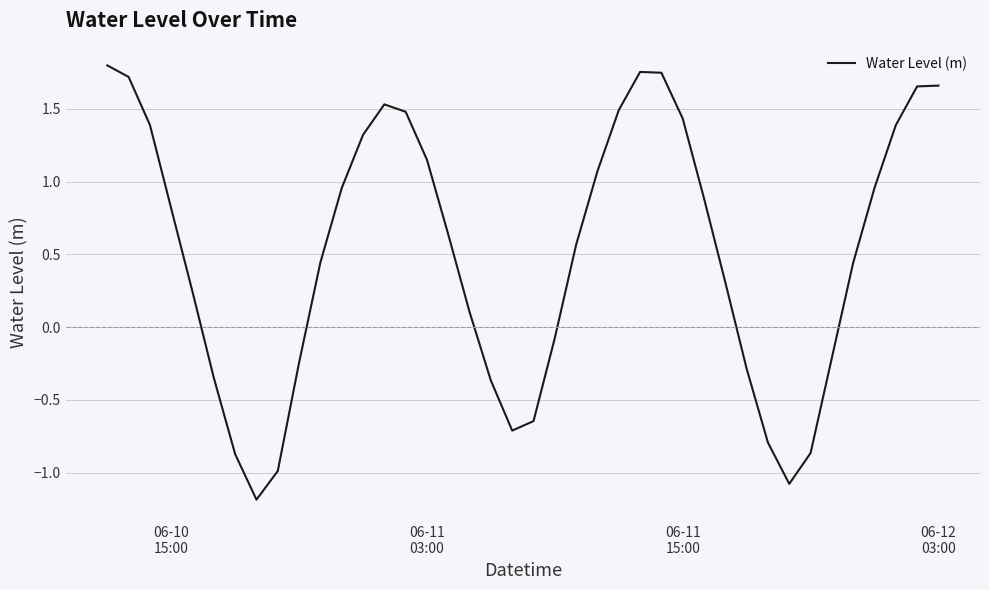

True or false: the data has more than 0 interior local peaks.

True